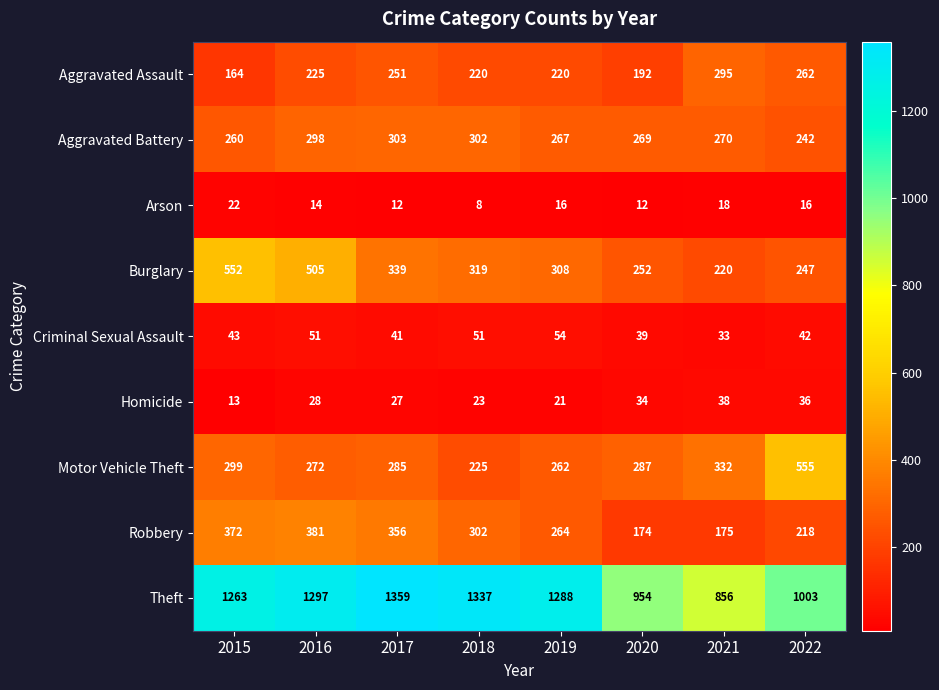

What is the sum of the Theft values at 2019 and 2021?

2144